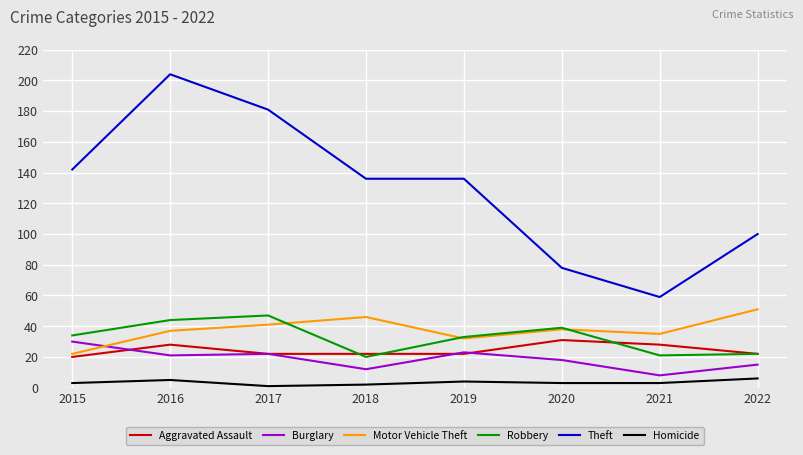

True or false: Robbery and Theft intersect in this chart.

False